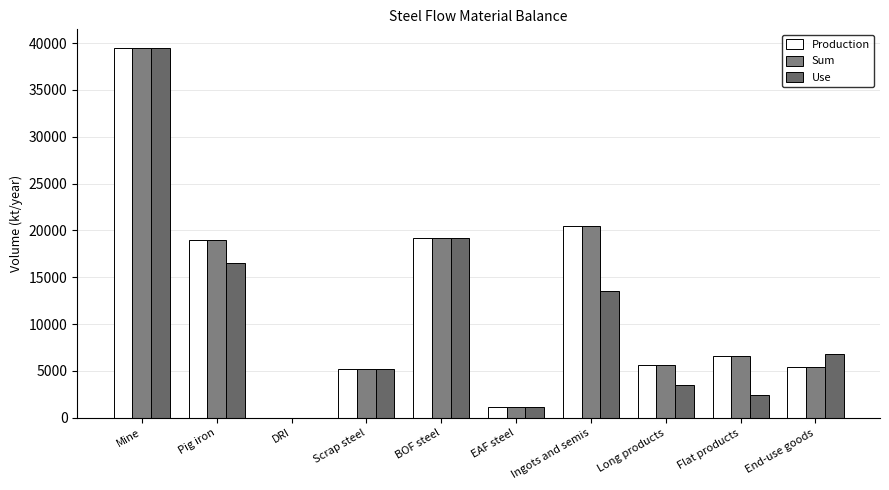

What is the average value of the Sum series?

12214.8